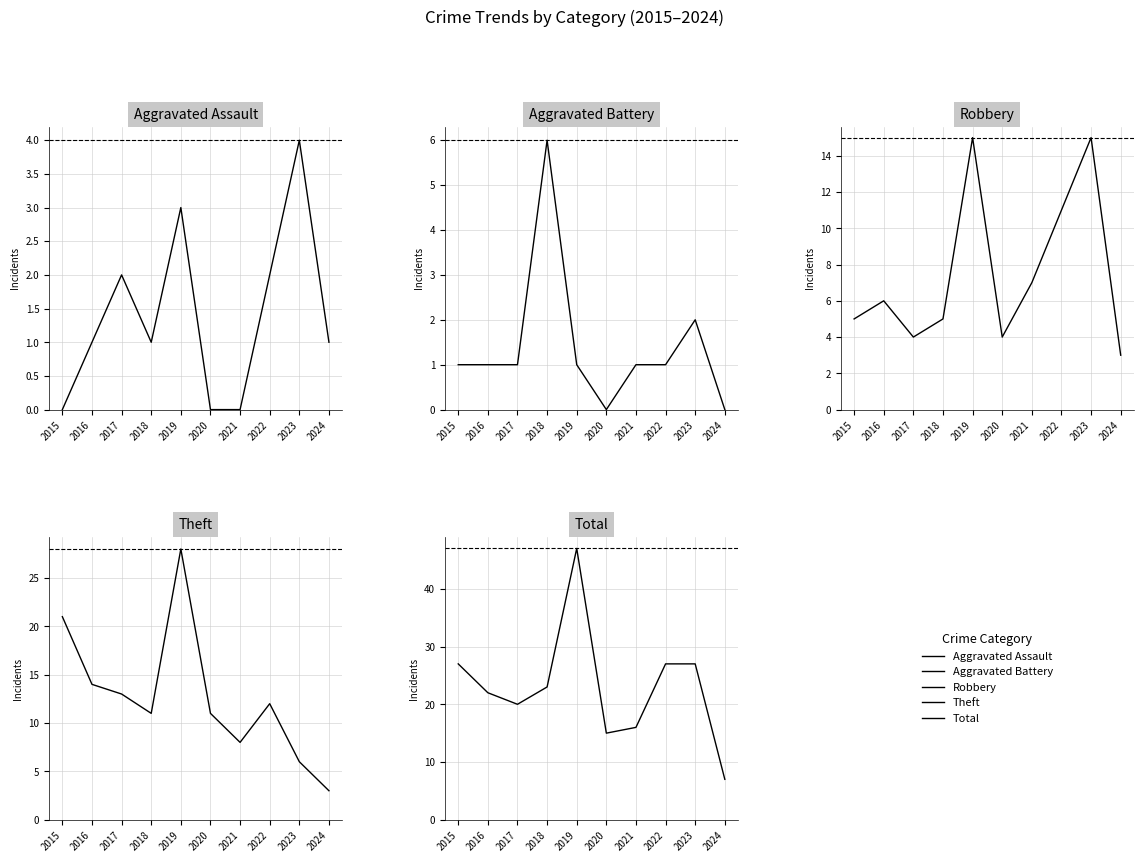

Reading left to right, transcribe all the data shown in this chart.

Aggravated Assault: 0	1	2	1	3	0	0	2	4	1
Aggravated Battery: 1	1	1	6	1	0	1	1	2	0
Robbery: 5	6	4	5	15	4	7	11	15	3
Theft: 21	14	13	11	28	11	8	12	6	3
Total: 27	22	20	23	47	15	16	27	27	7